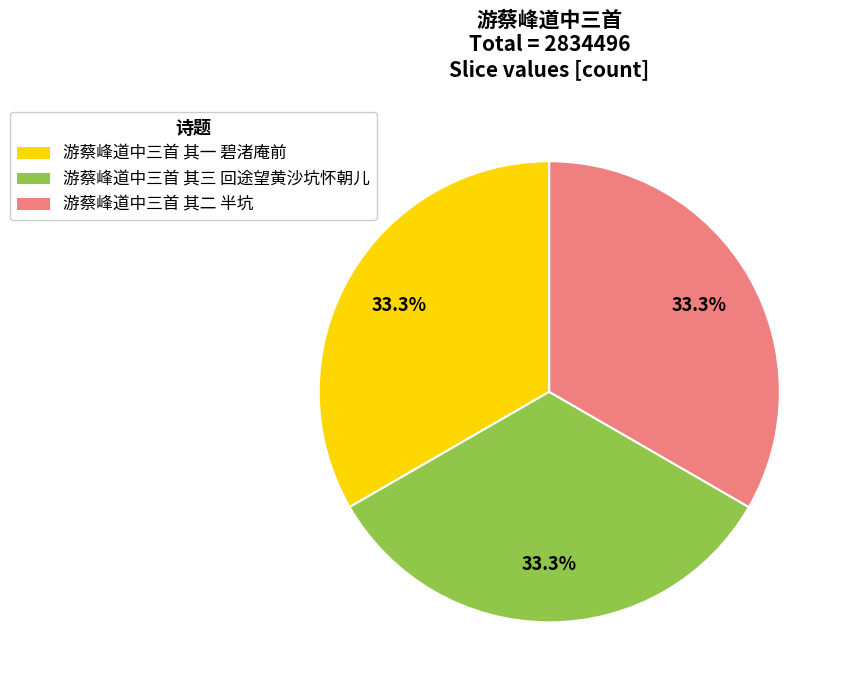

To the nearest percent, what portion does 游蔡峰道中三首 其一 碧渚庵前 represent?

33%